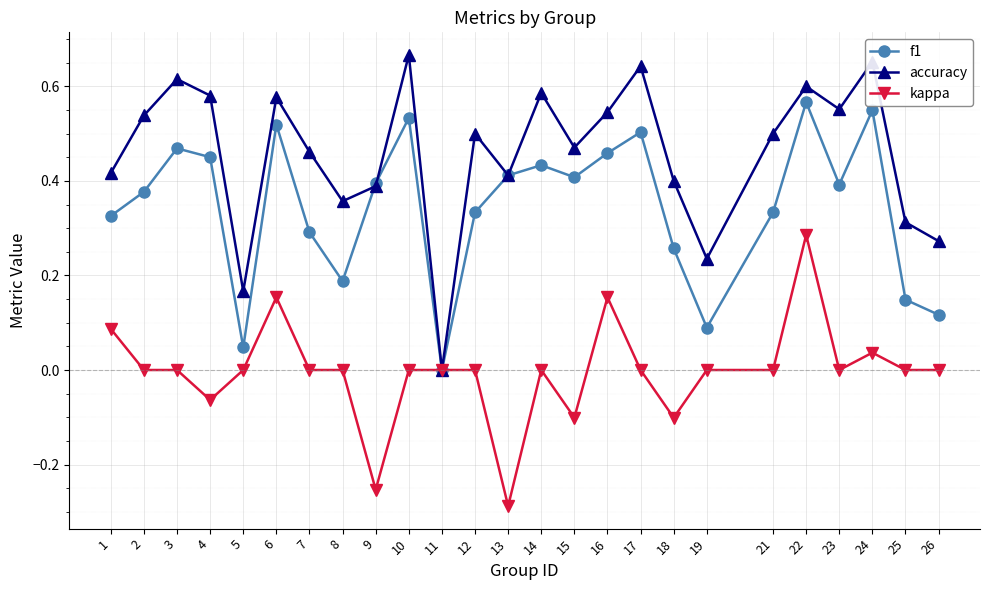

Rank the series by their maximum value, from lowest to highest.

kappa, f1, accuracy